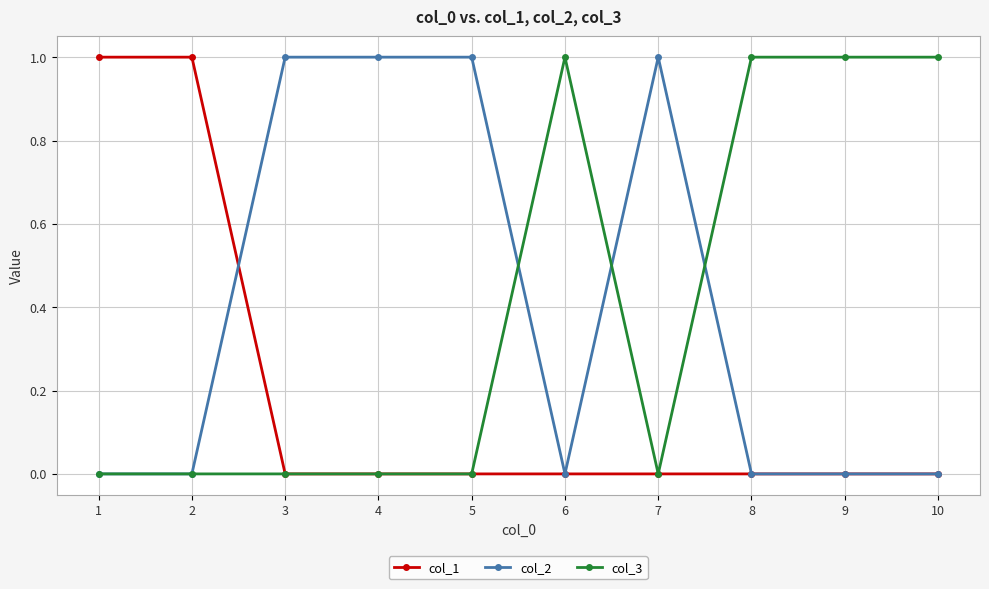

True or false: col_2 and col_3 intersect in this chart.

True